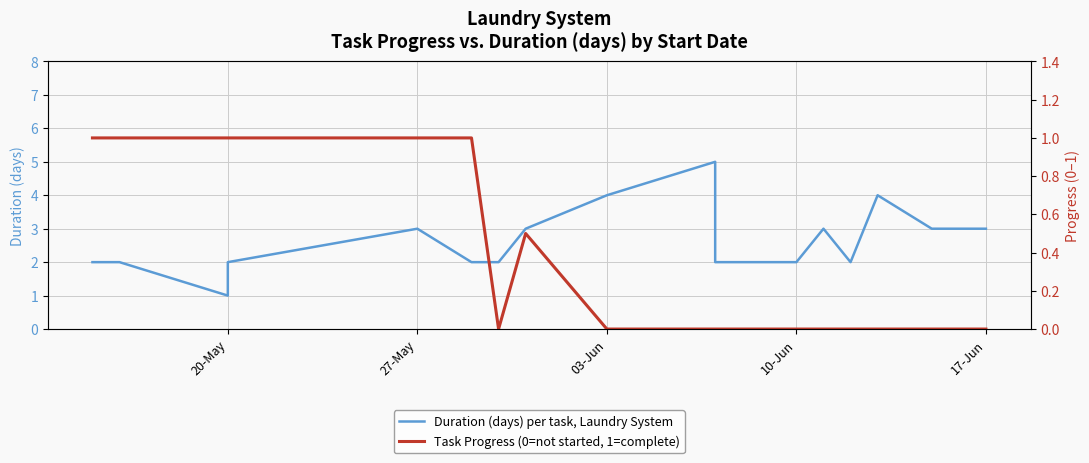

Rank the series by their maximum value, from lowest to highest.

Task Progress (0=not started, 1=complete), Duration (days) per task, Laundry System